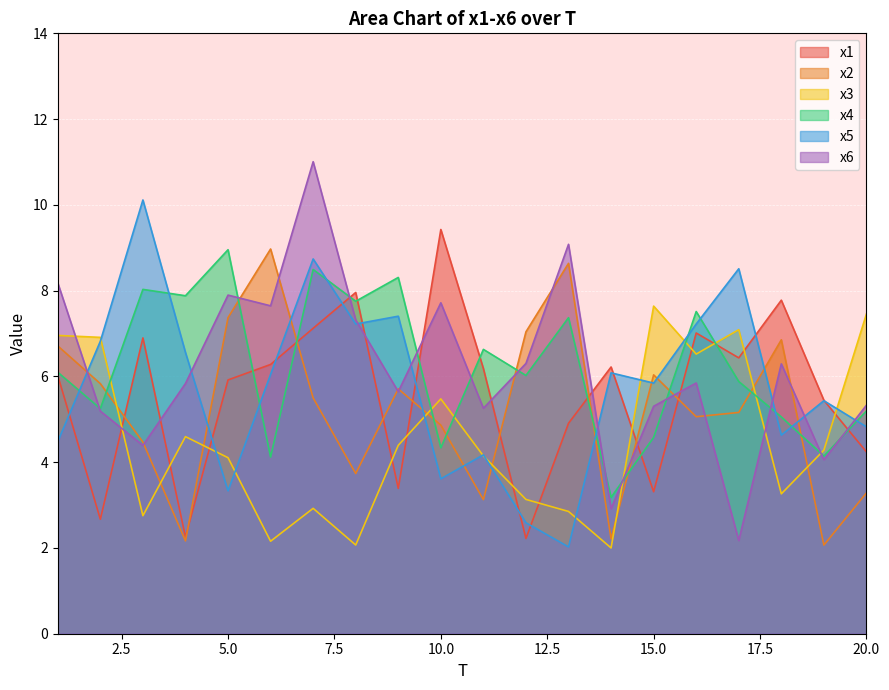

At which label does x4 reach its minimum?

14